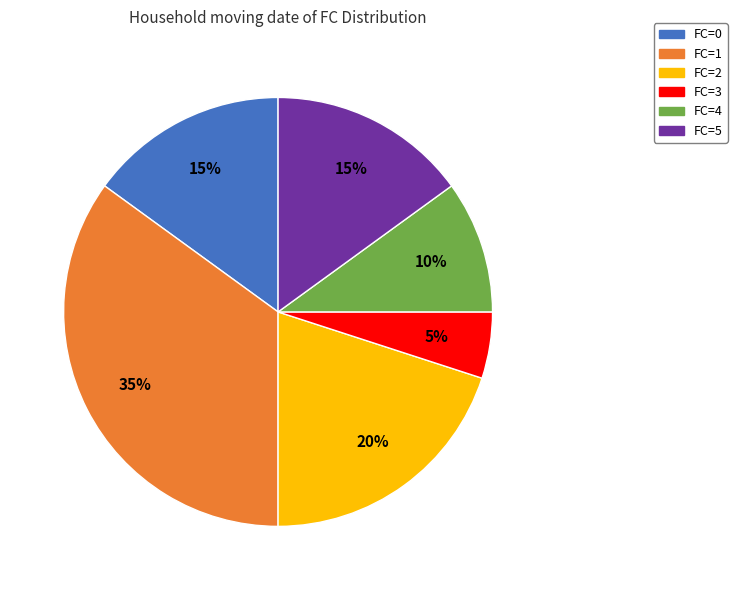

Is the sum of FC=4 and FC=2 greater than half?

No